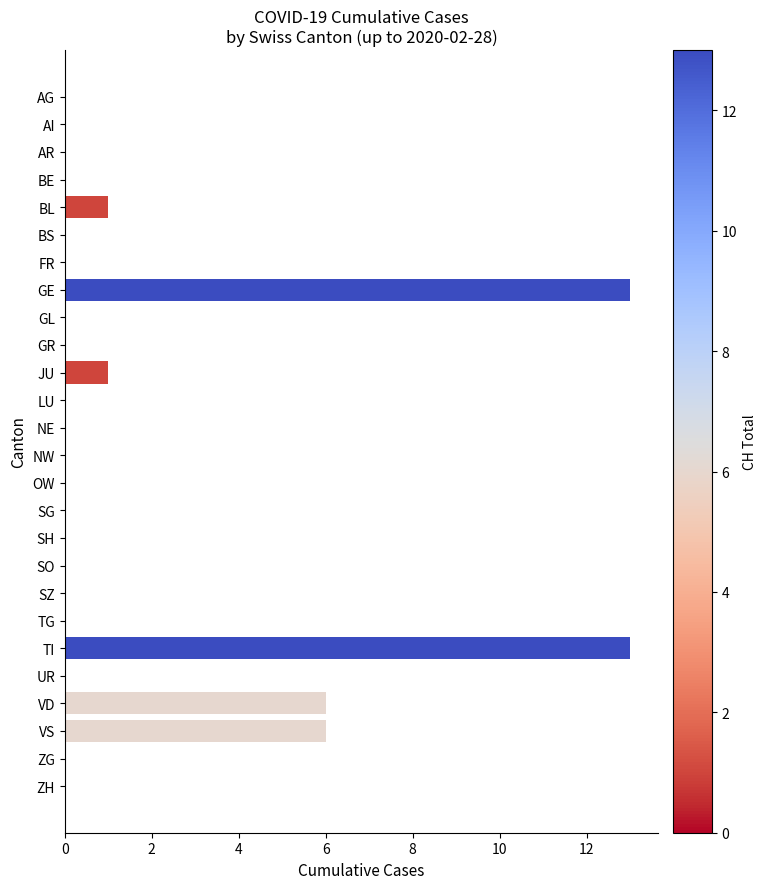

What is the greatest value displayed?

13